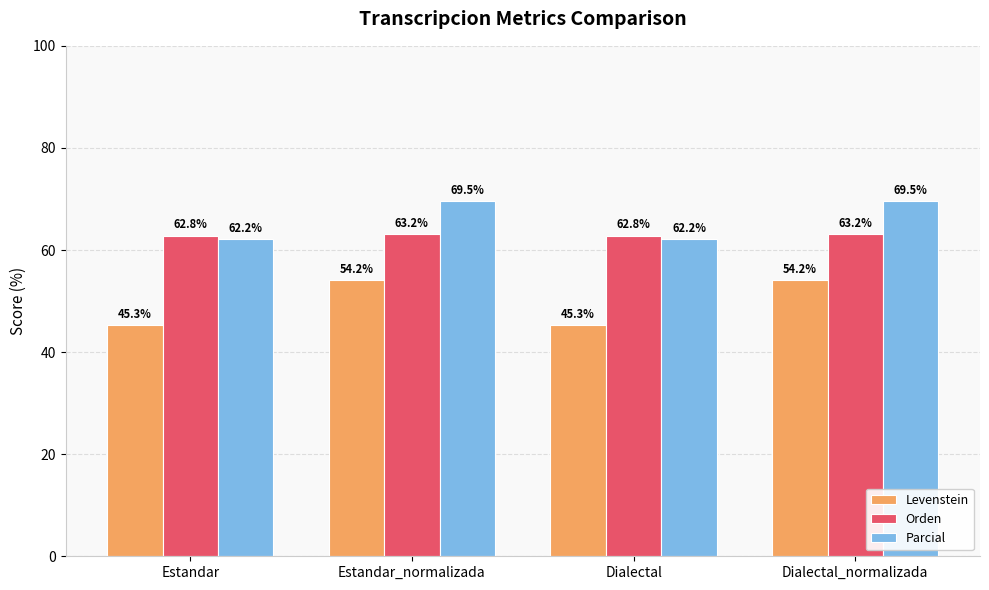

Is the value of Levenstein at Estandar greater than the value of Orden at Dialectal_normalizada?

No